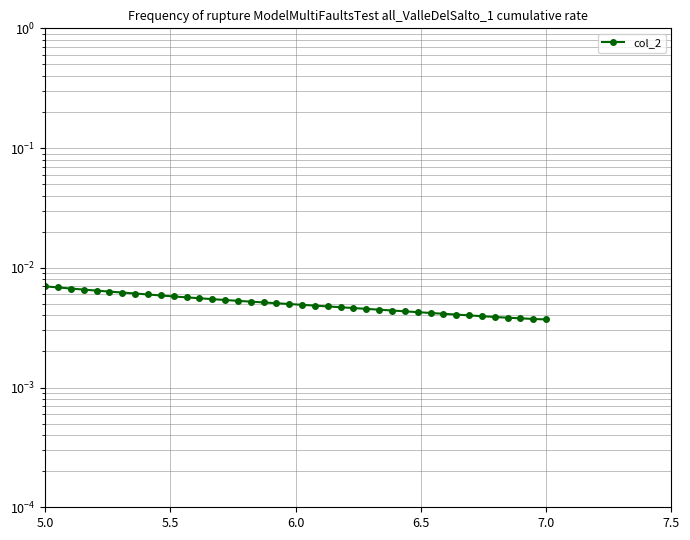

The chart shows a value of 0.0 at 8. True or false?

False